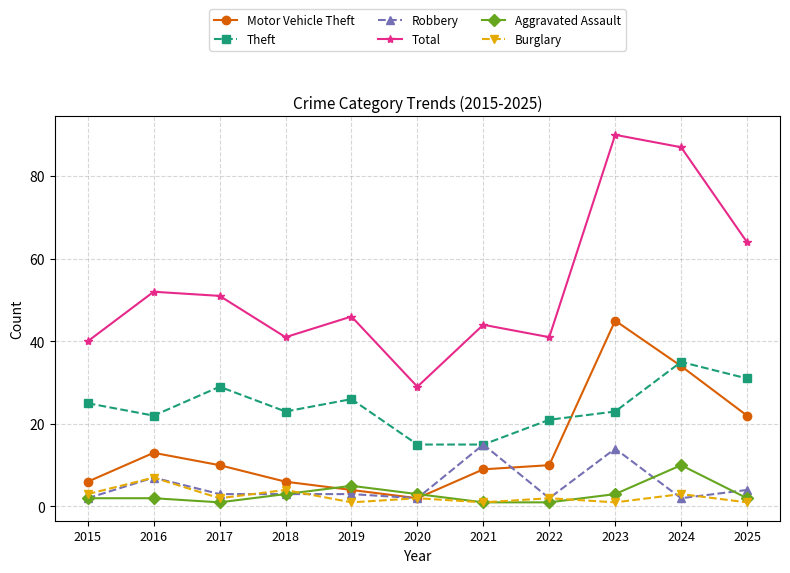

Reading left to right, what are all the values shown in this chart?

Motor Vehicle Theft: 2015=6	2016=13	2017=10	2018=6	2019=4	2020=2	2021=9	2022=10	2023=45	2024=34	2025=22
Theft: 2015=25	2016=22	2017=29	2018=23	2019=26	2020=15	2021=15	2022=21	2023=23	2024=35	2025=31
Robbery: 2015=2	2016=7	2017=3	2018=3	2019=3	2020=2	2021=15	2022=2	2023=14	2024=2	2025=4
Total: 2015=40	2016=52	2017=51	2018=41	2019=46	2020=29	2021=44	2022=41	2023=90	2024=87	2025=64
Aggravated Assault: 2015=2	2016=2	2017=1	2018=3	2019=5	2020=3	2021=1	2022=1	2023=3	2024=10	2025=2
Burglary: 2015=3	2016=7	2017=2	2018=4	2019=1	2020=2	2021=1	2022=2	2023=1	2024=3	2025=1